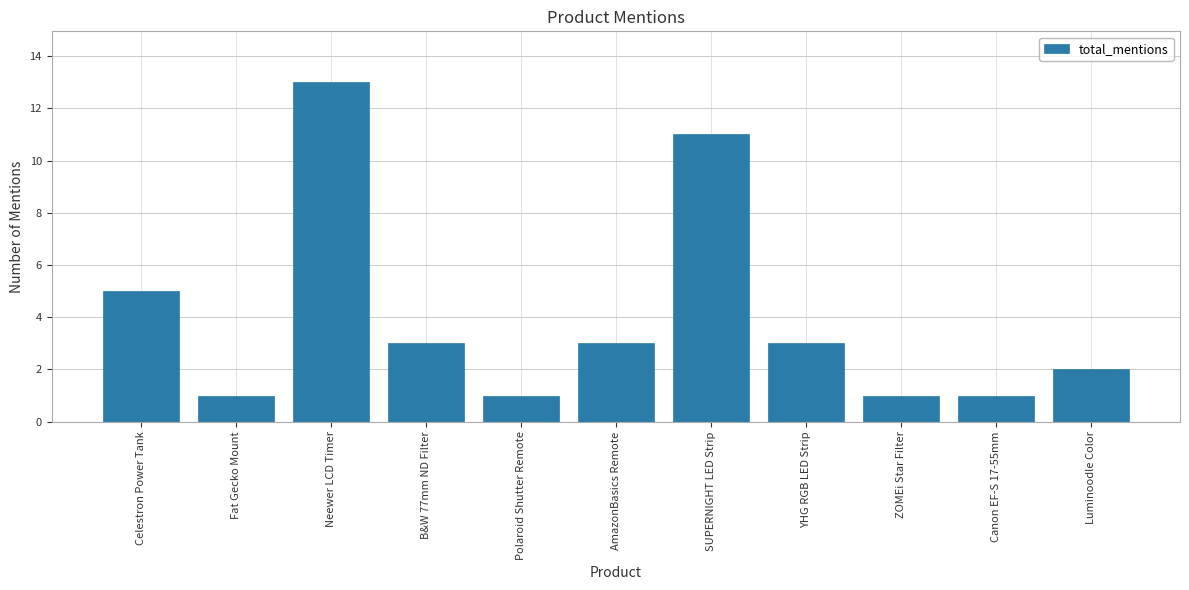

What is the change in value from SUPERNIGHT LED Strip to Canon EF-S 17-55mm?

-10